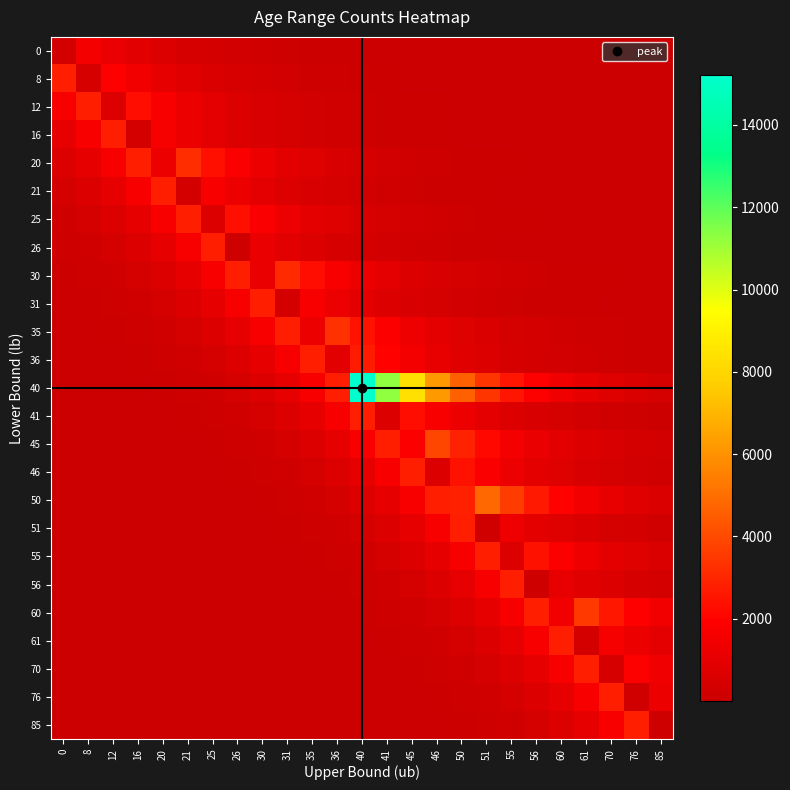

Rank the series at 31 from highest to lowest value.

30, 35, 36, 25, 40, 20, 26, 21, 41, 12, 45, 16, 31, 8, 46, 0, 50, 51, 55, 56, 60, 61, 70, 76, 85